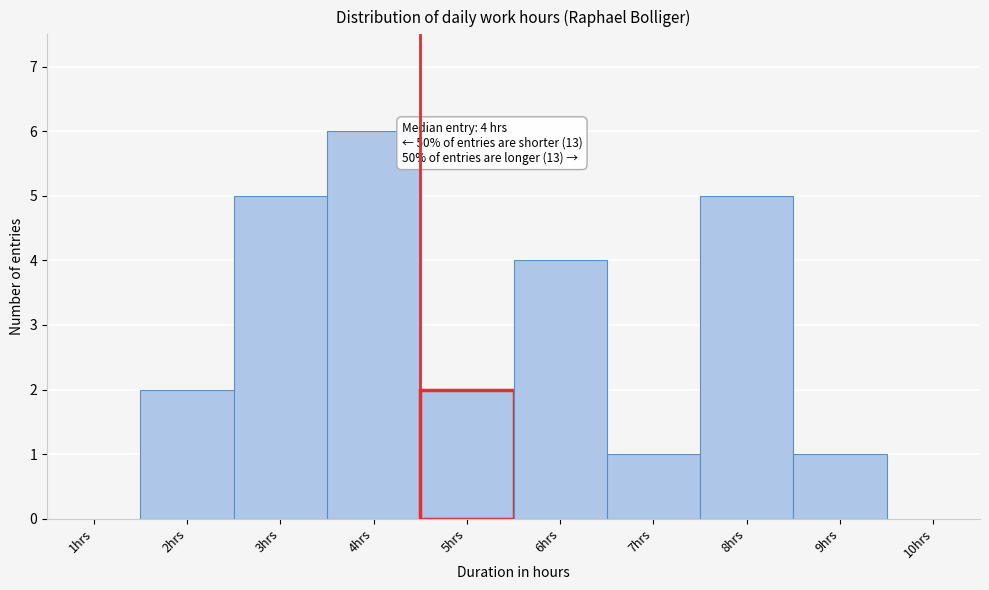

Reading left to right, list all the values displayed in this chart.

1hrs=0	2hrs=2	3hrs=5	4hrs=6	5hrs=2	6hrs=4	7hrs=1	8hrs=5	9hrs=1	10hrs=0